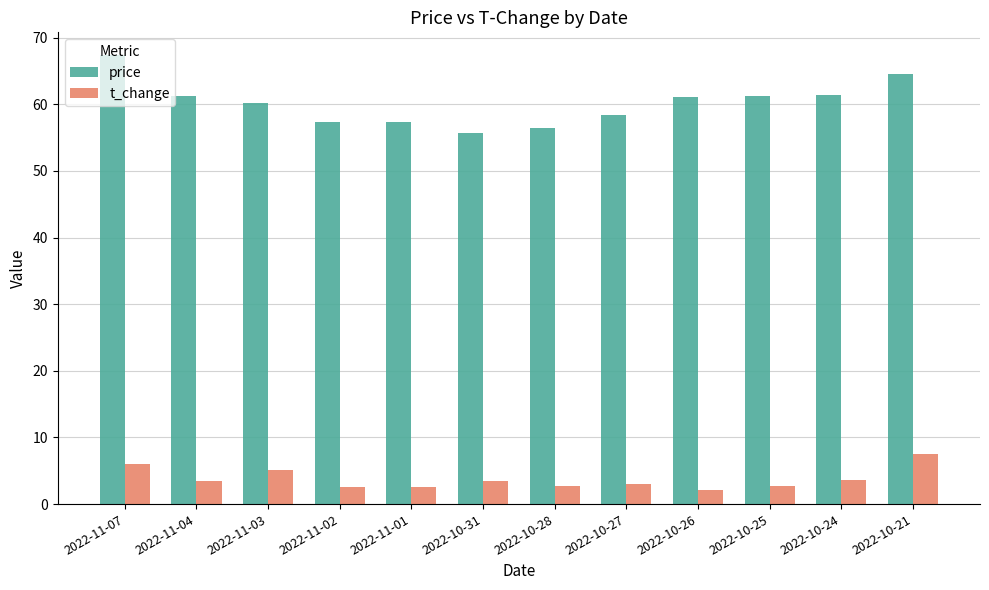

What is the minimum value shown in the chart?

2.2